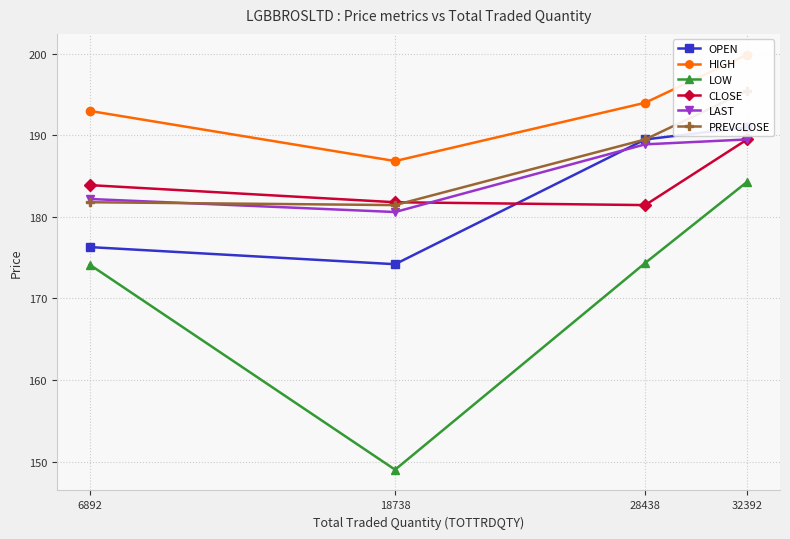

What is the minimum value shown in the chart?

149.0